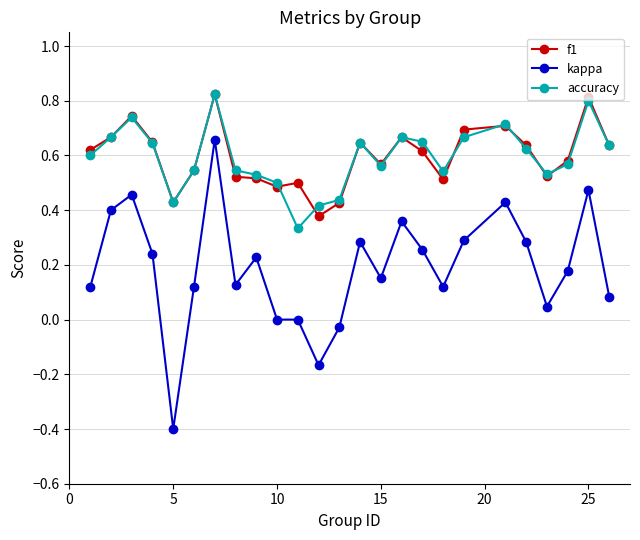

Which series has the largest range (max minus min)?

kappa